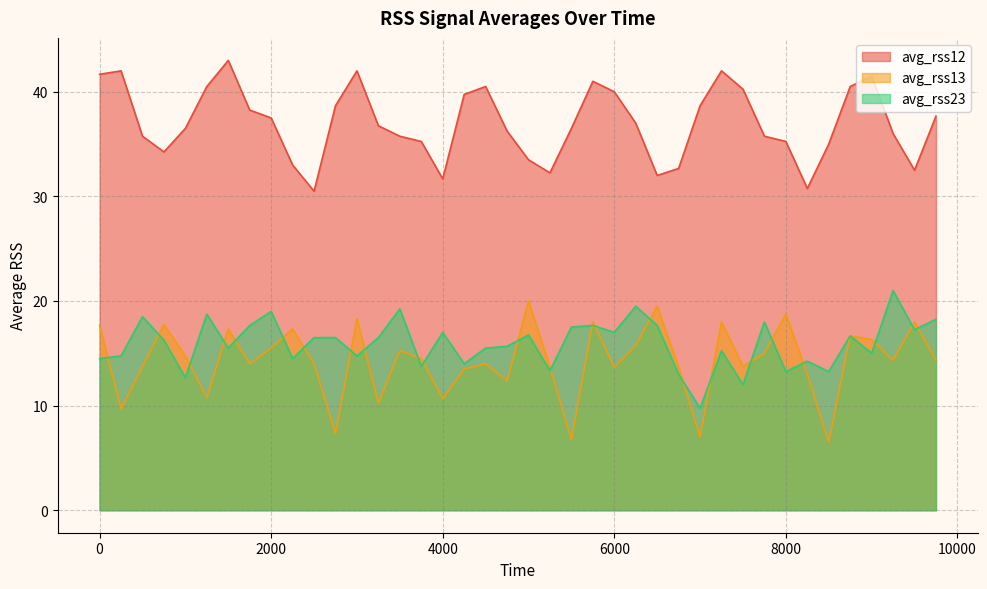

What are all the series names shown in the legend?

avg_rss12, avg_rss13, avg_rss23